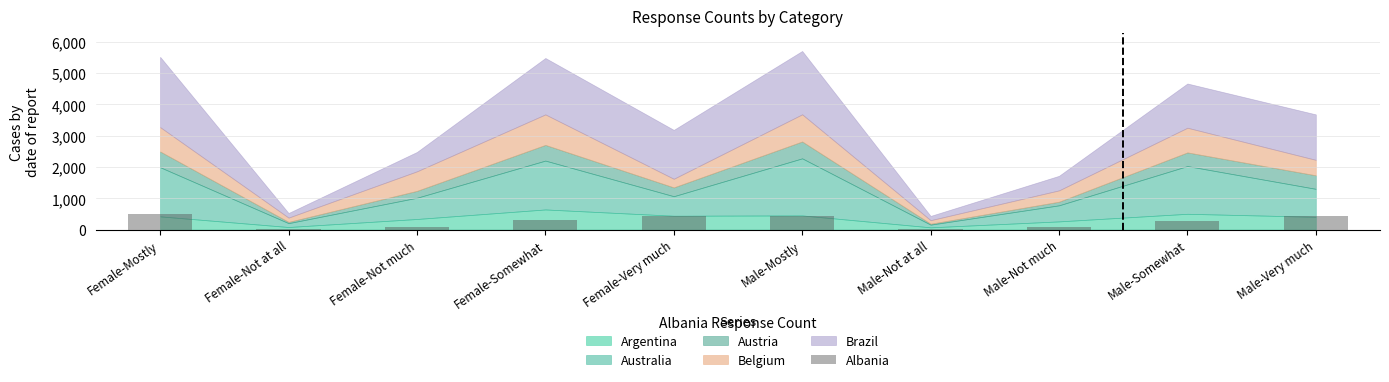

Is it true that the value at Male-Mostly is 211?

False